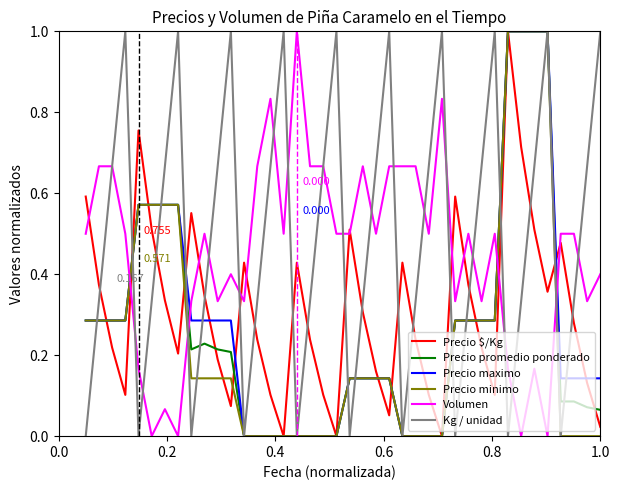

Which series has the largest total across all categories?

Kg / unidad